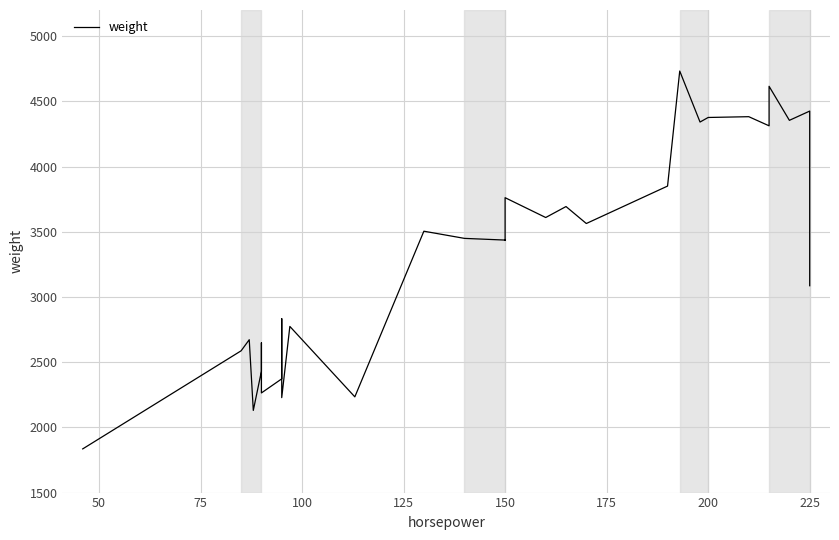

What is the smallest value displayed?

1835